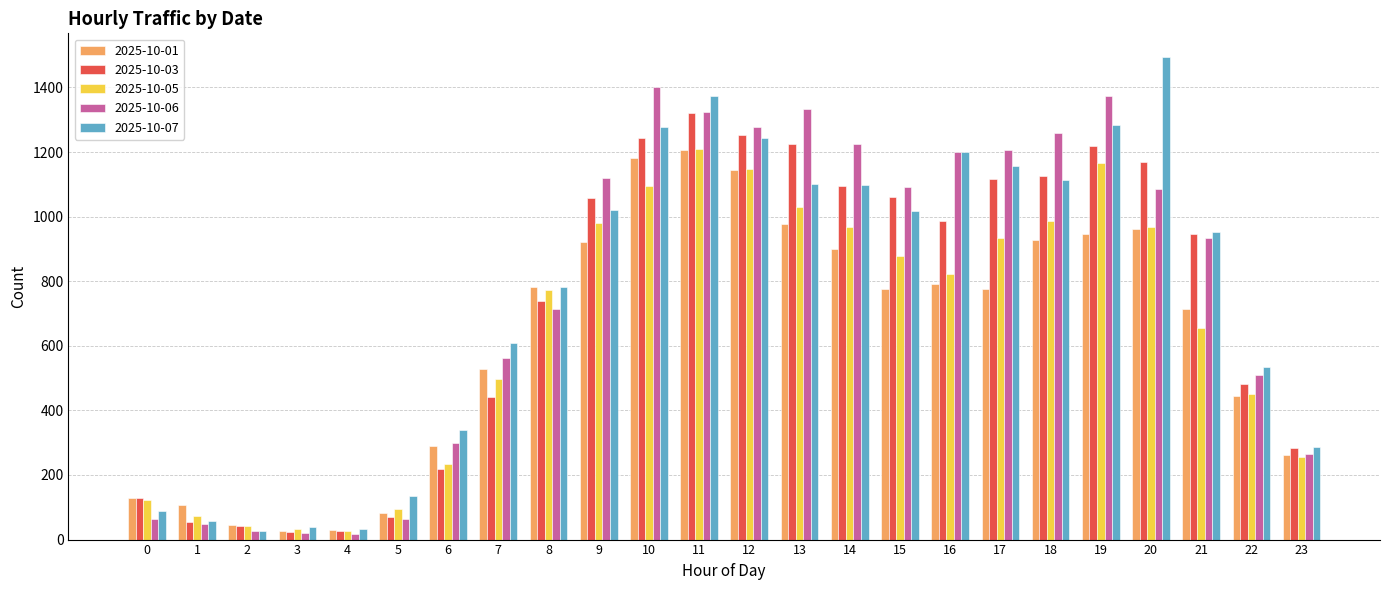

Which series has the largest range (max minus min)?

2025-10-07